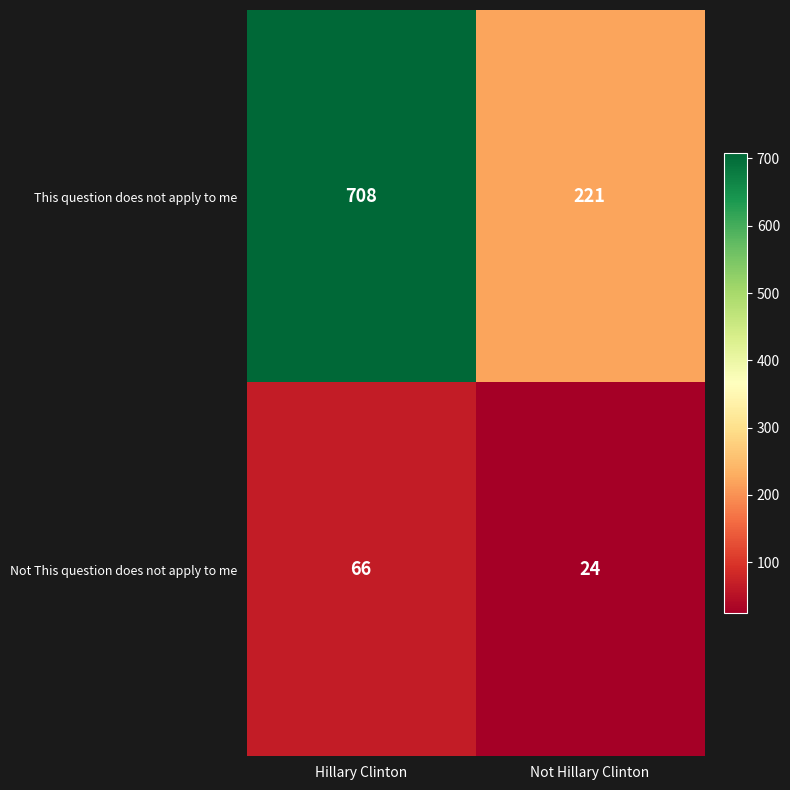

List the series in order of their overall mean, highest first.

This question does not apply to me, Not This question does not apply to me